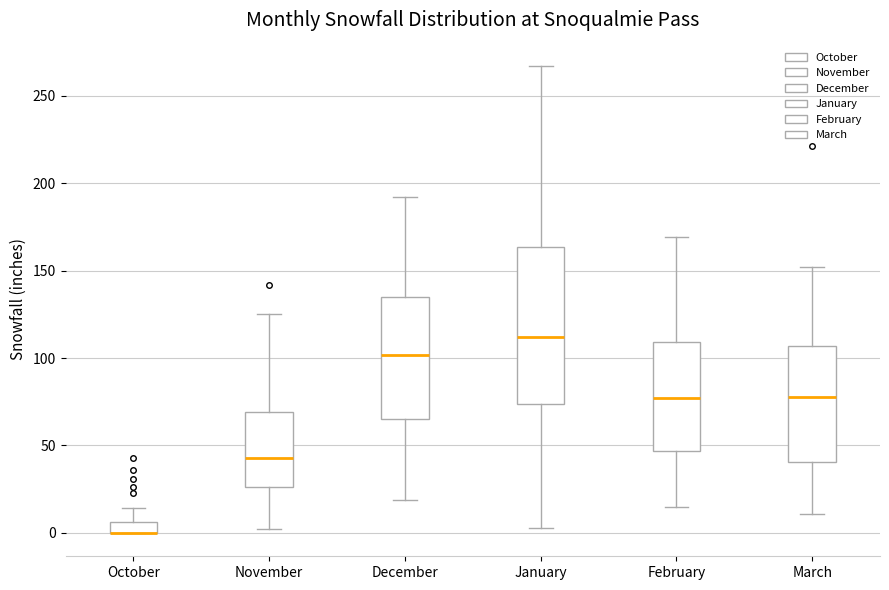

Where does the upper whisker of the box for November end on the y-axis? The values are not printed on the chart, so give them approximately, as read against the axis.

125